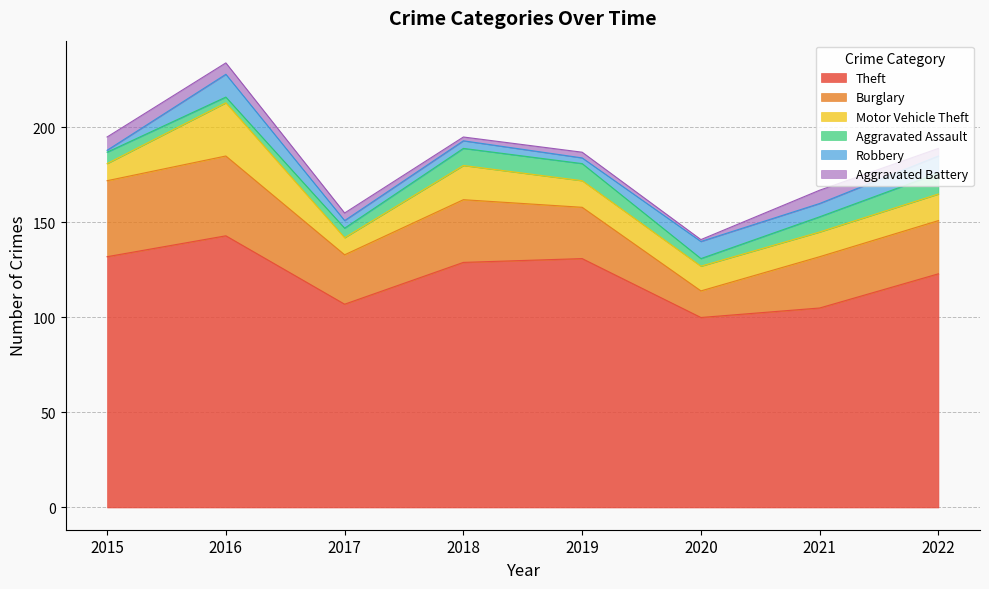

What are all the series names shown in the legend?

Theft, Burglary, Motor Vehicle Theft, Aggravated Assault, Robbery, Aggravated Battery